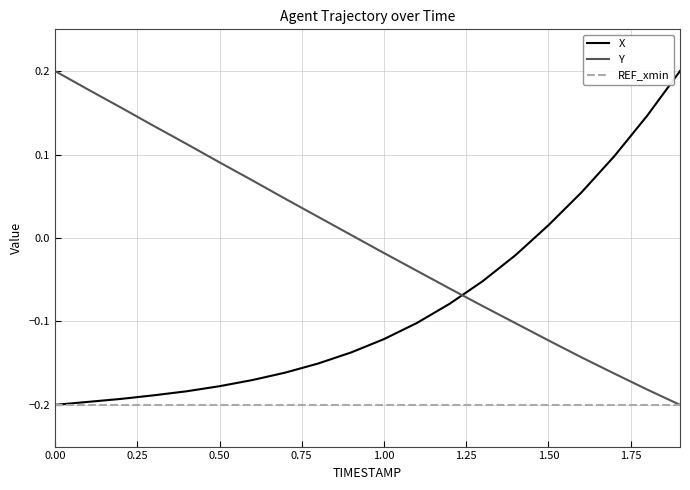

Rank the series by their average value, from highest to lowest.

Y, X, REF_xmin